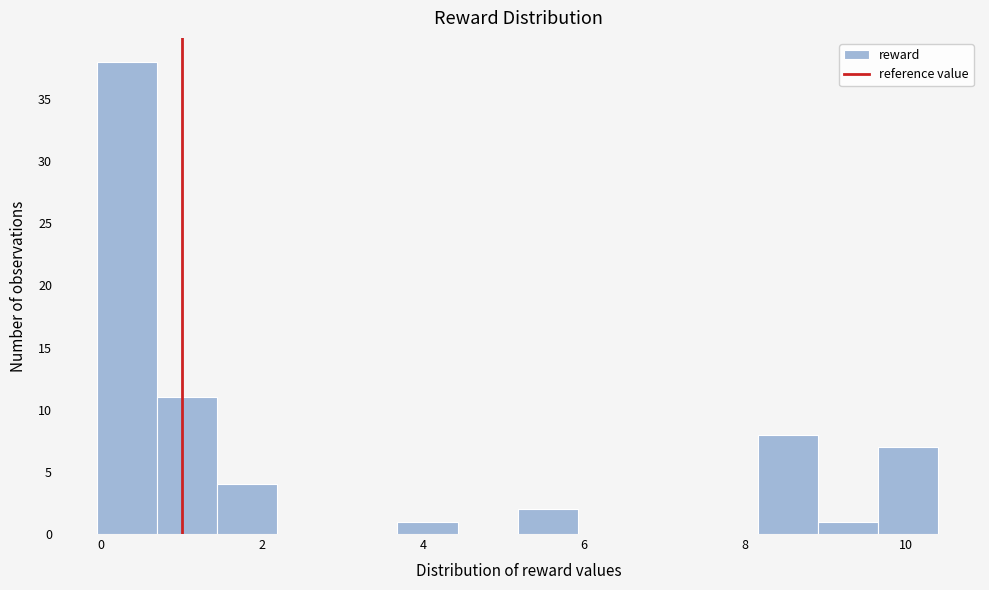

Around what value on the x-axis is the tallest bar? Give the approximate position of its centre, as read against the axis.

0.4